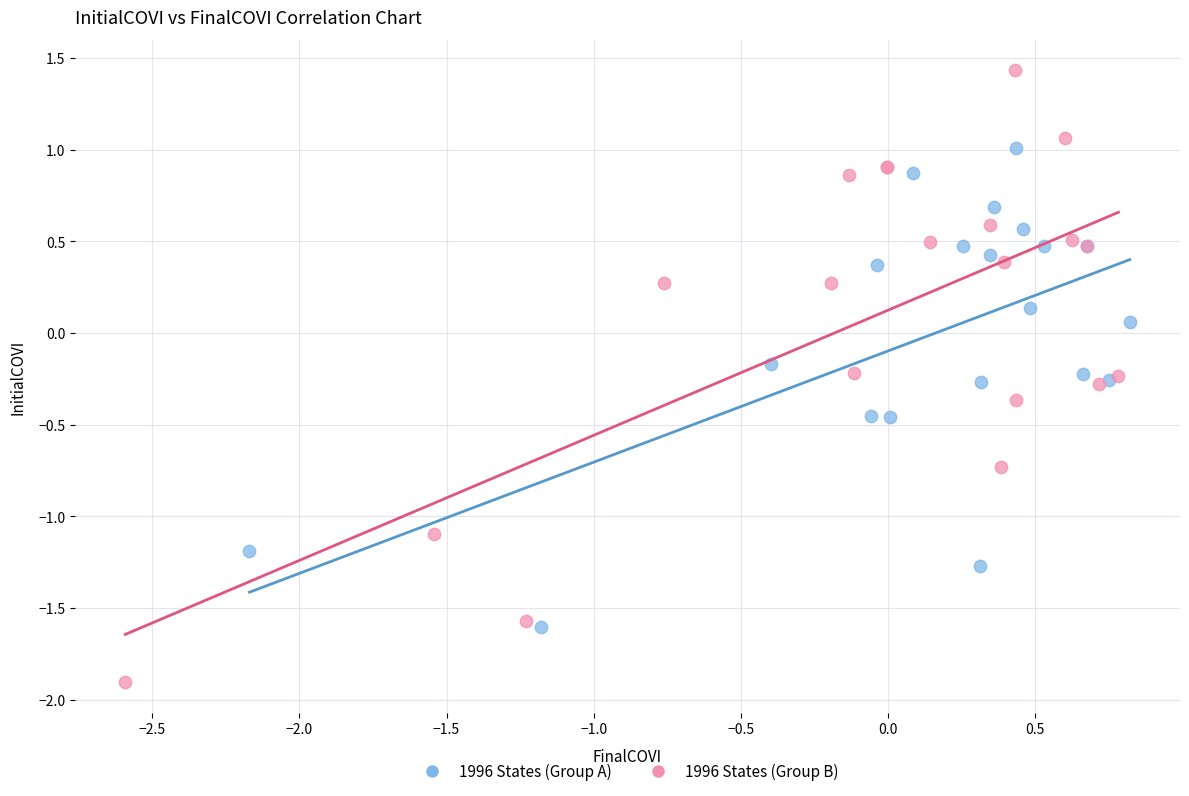

Which series contains the lowest Y value?

1996 States (Group B)